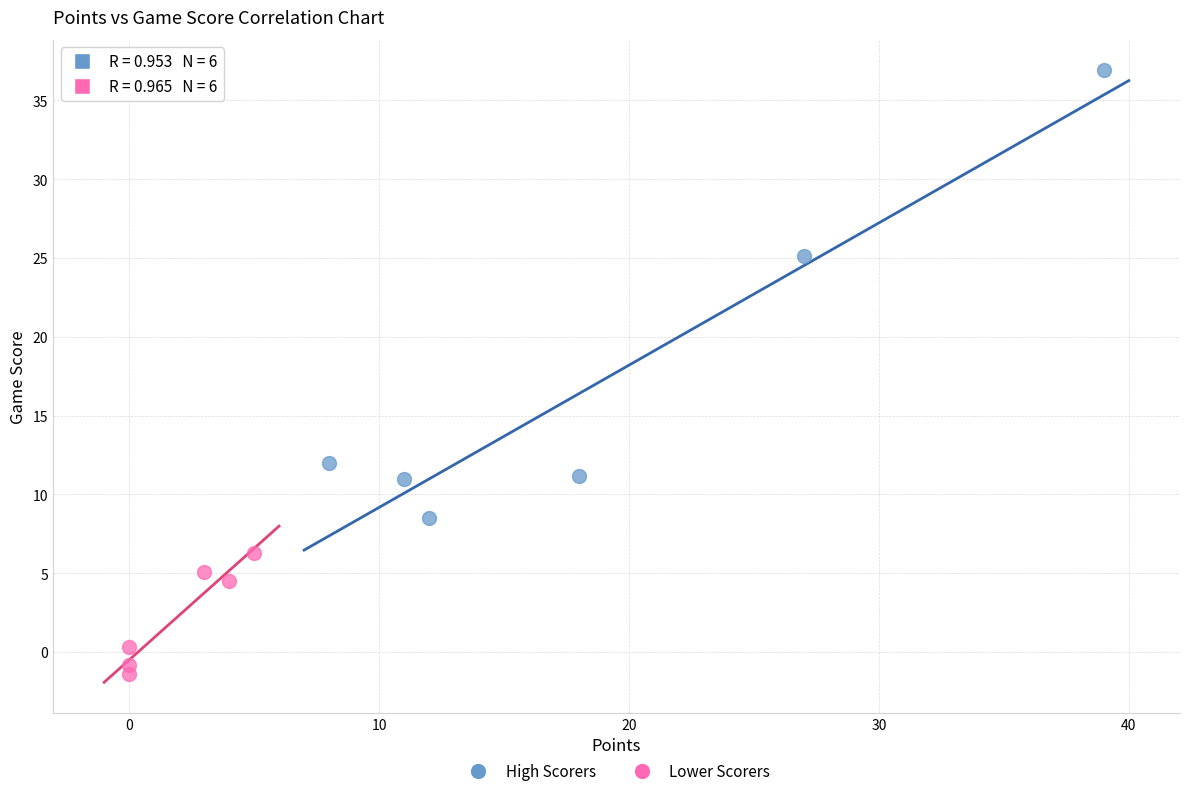

Which series contains the highest Y value?

High Scorers